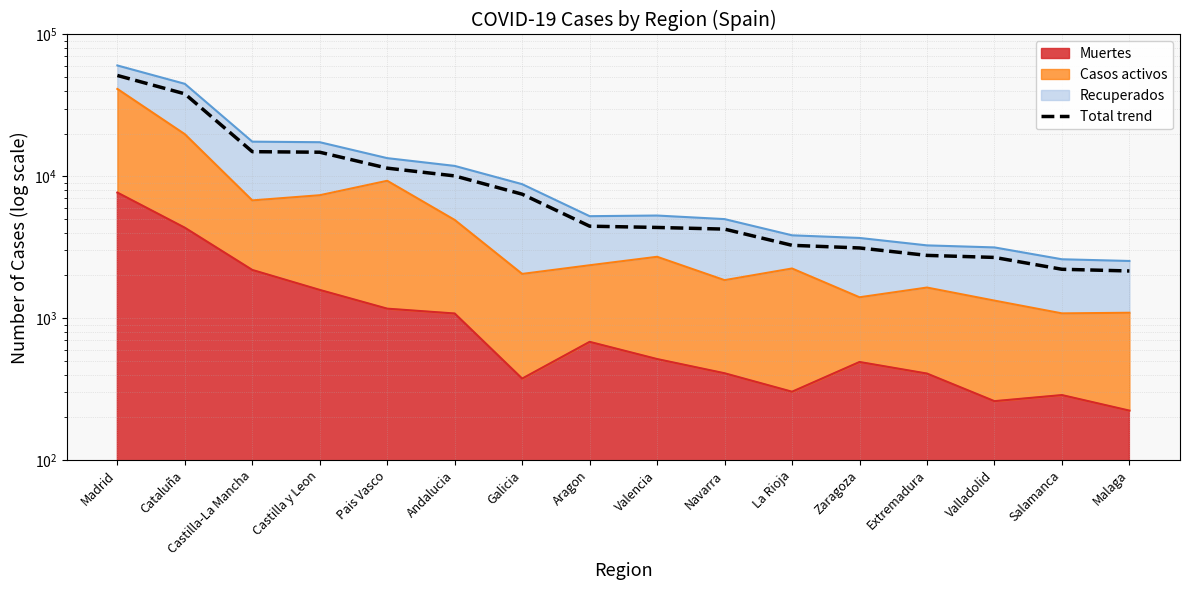

Which label corresponds to the largest value in the chart?

Madrid